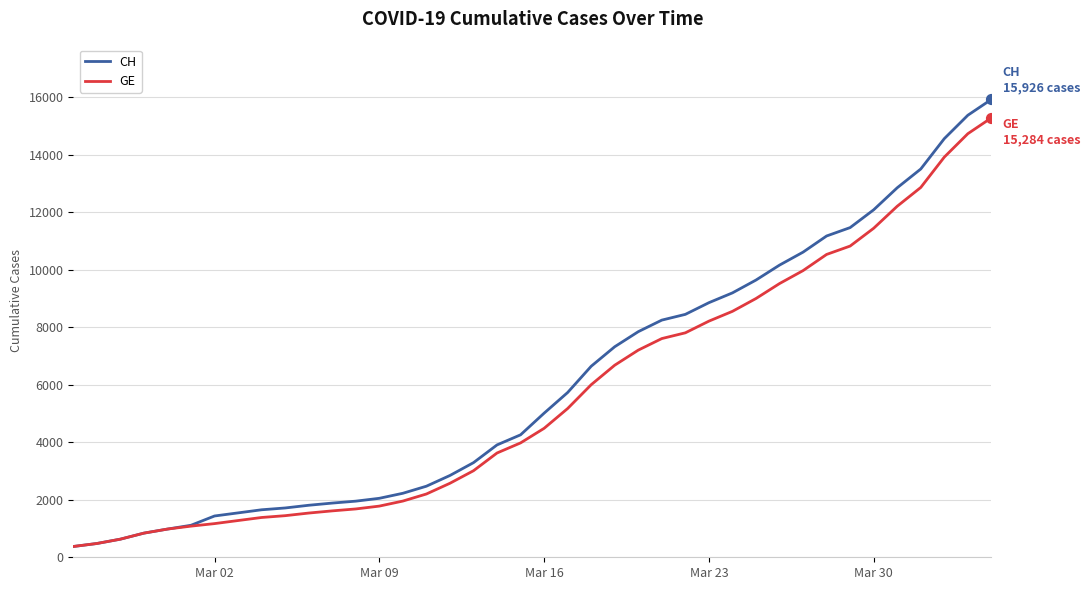

Which series has the largest total across all categories?

CH